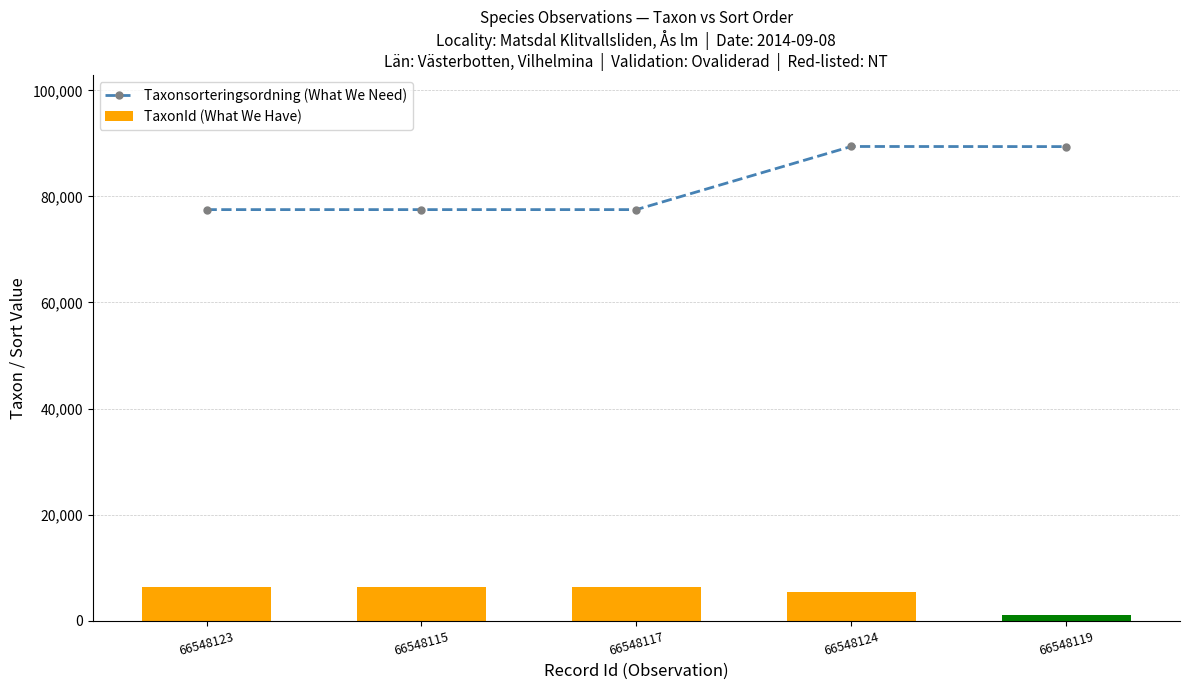

Reading right to left, extract all data points from this chart.

Taxonsorteringsordning (What We Need): 66548119=89388	66548124=89410	66548117=77506	66548115=77506	66548123=77506
TaxonId (What We Have): 66548119=1108	66548124=5432	66548117=6425	66548115=6425	66548123=6425